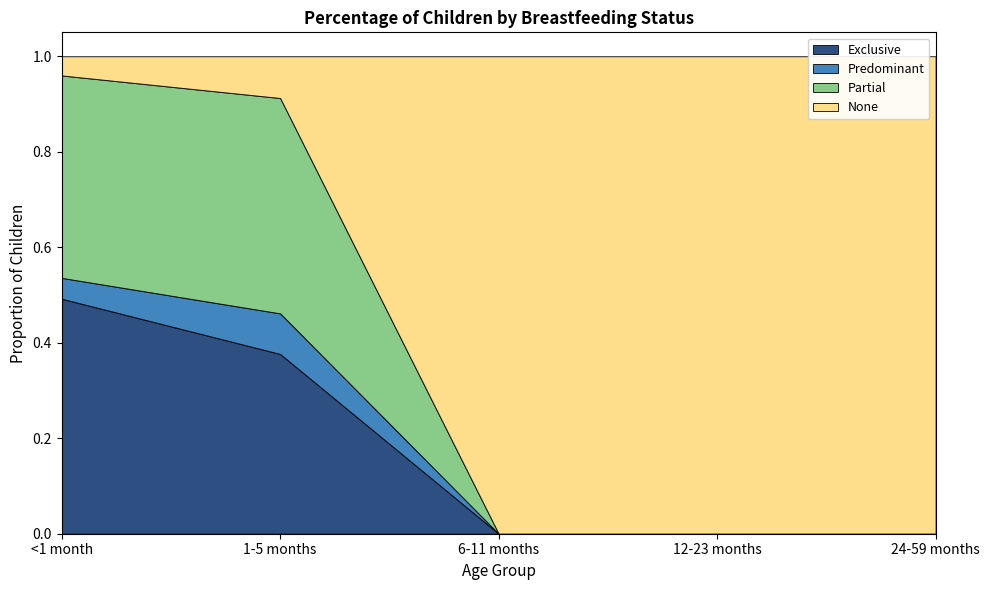

What is the label of the 5th point from the left?

24-59 months